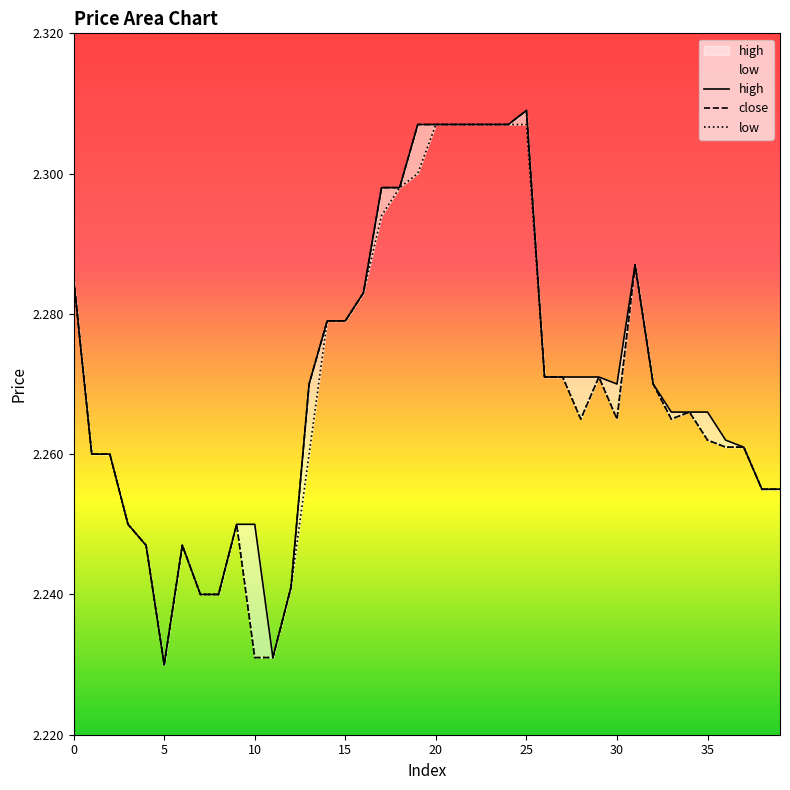

True or false: low and high intersect in this chart.

False